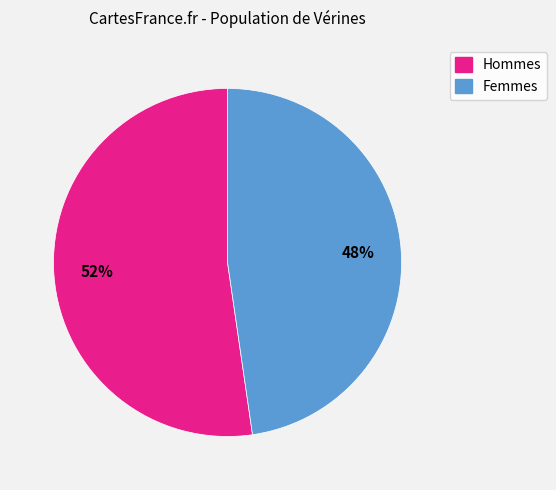

To the nearest percent, what is the average slice percentage?

50%